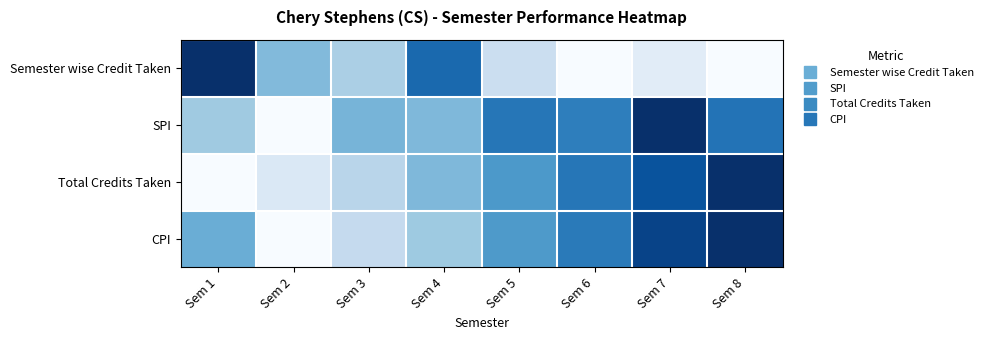

Rank the series by their maximum value, from lowest to highest.

Semester wise Credit Taken, SPI, Total Credits Taken, CPI